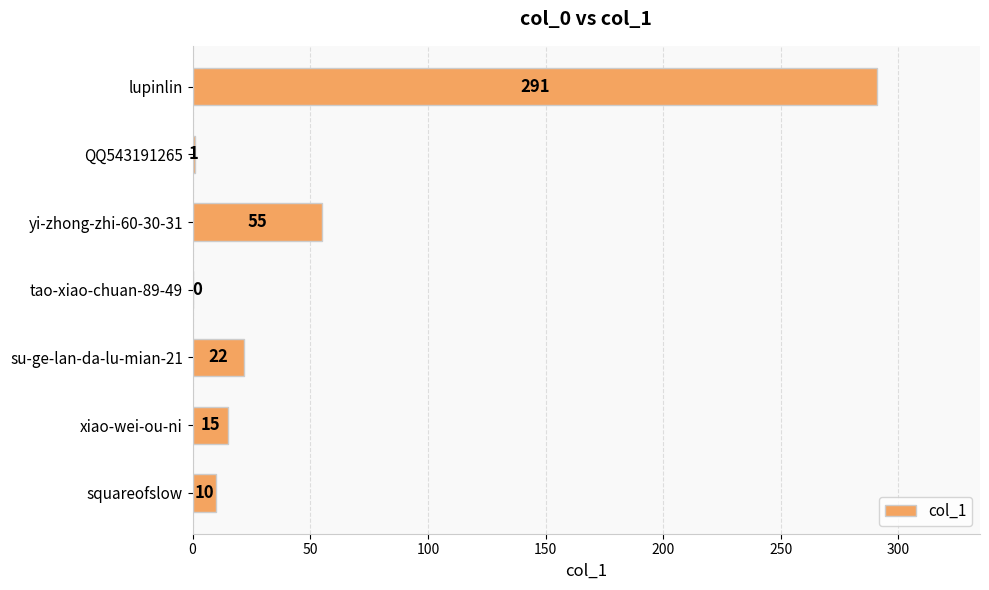

How many positive values are there?

6